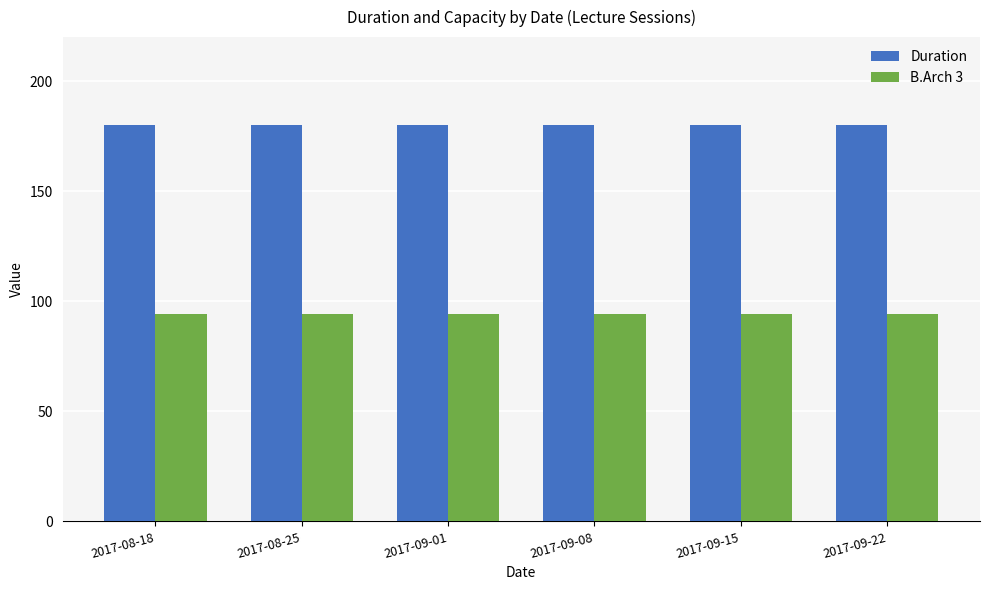

What is the total value across all series at 2017-09-22?

274